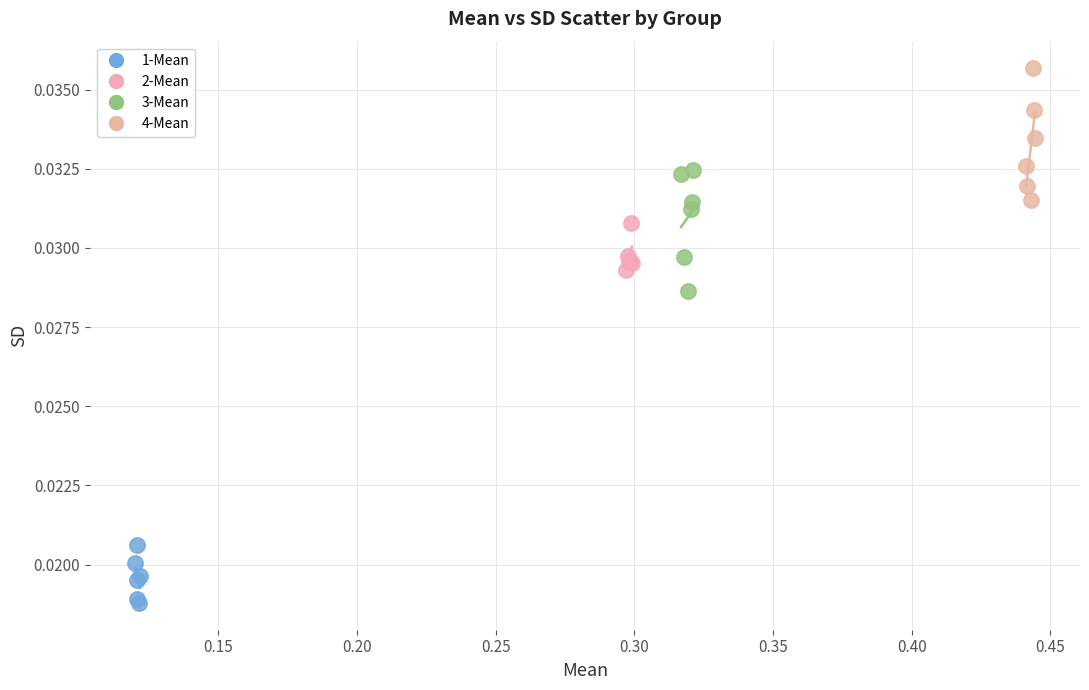

Which series contains the highest Y value?

4-Mean